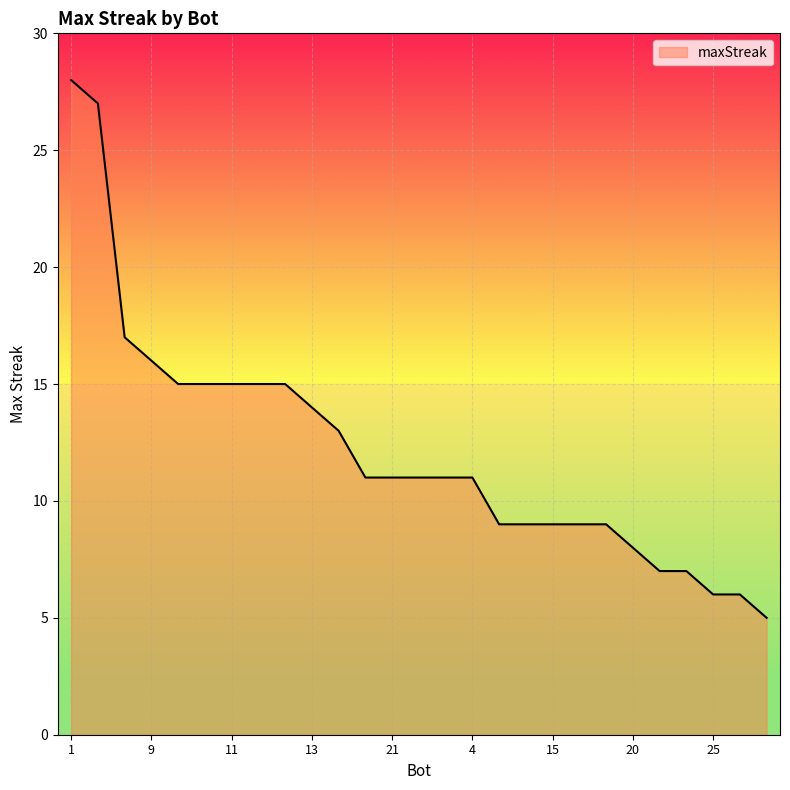

What is the minimum value shown in the chart?

5